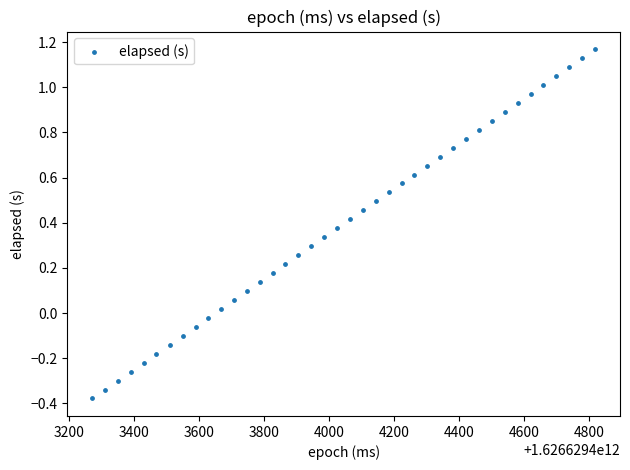

What is the range of X values (max minus min)?

1547.0